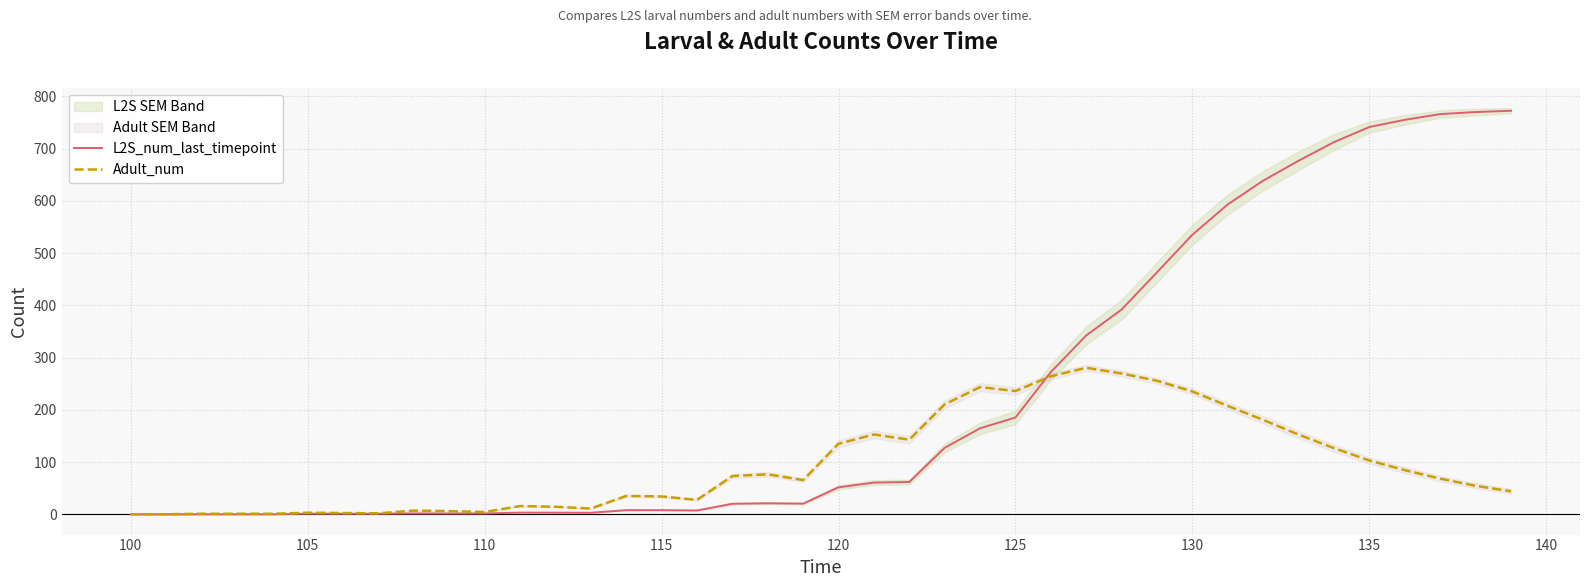

Which series has the largest total across all categories?

L2S_num_last_timepoint